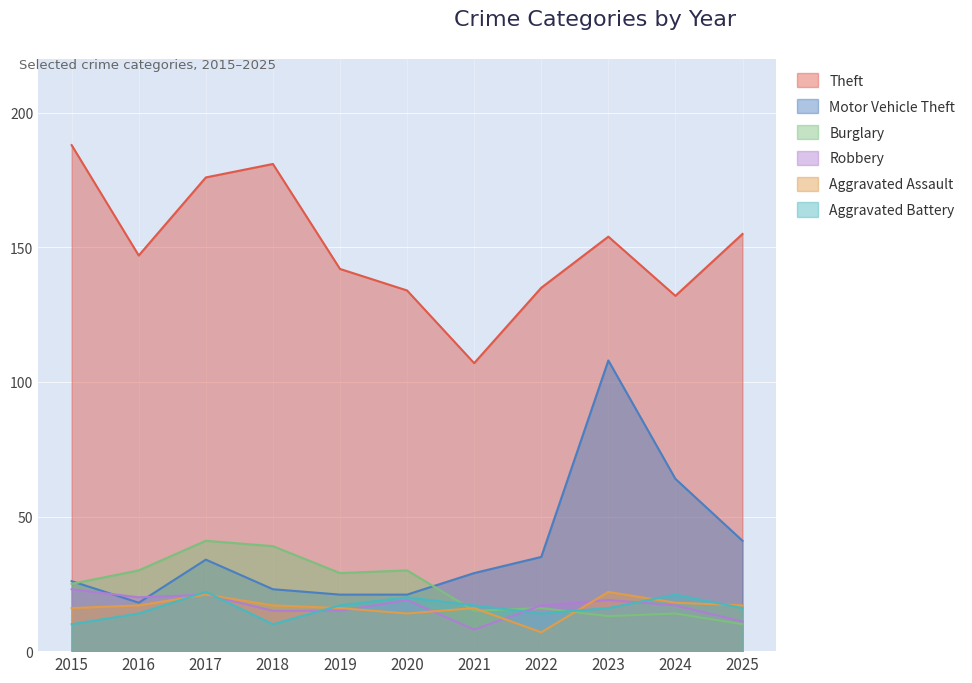

How many values in the Robbery series are below 17?

4